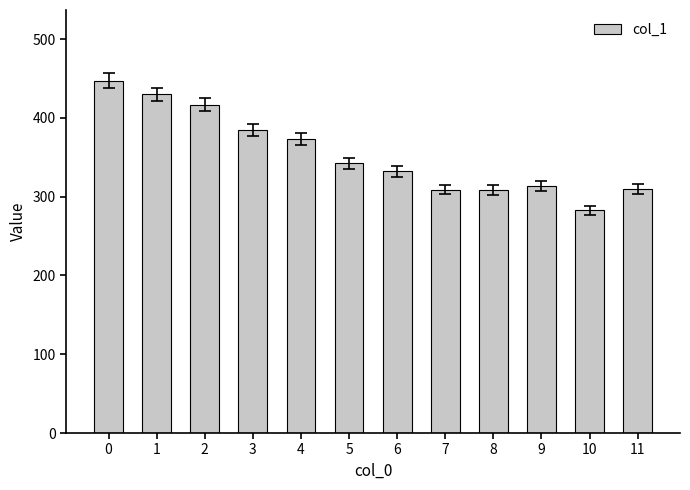

Are the bars grouped side by side (vs. stacked)?

No